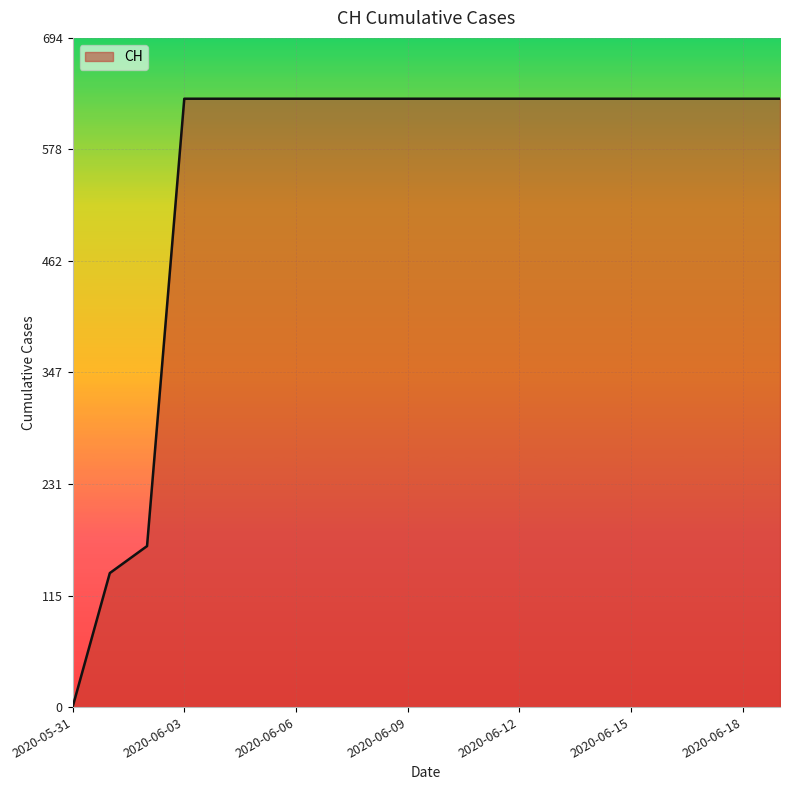

What is the difference between the maximum and minimum values?

631